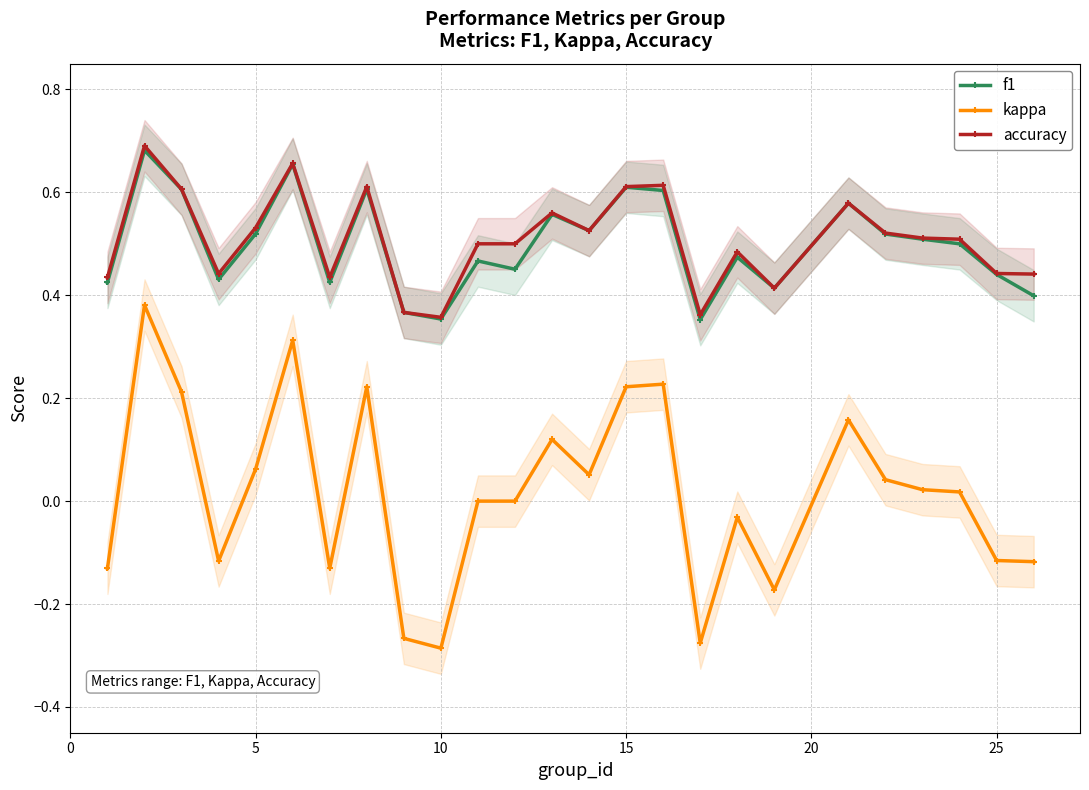

Which series changed the most between 5 and 16?

kappa